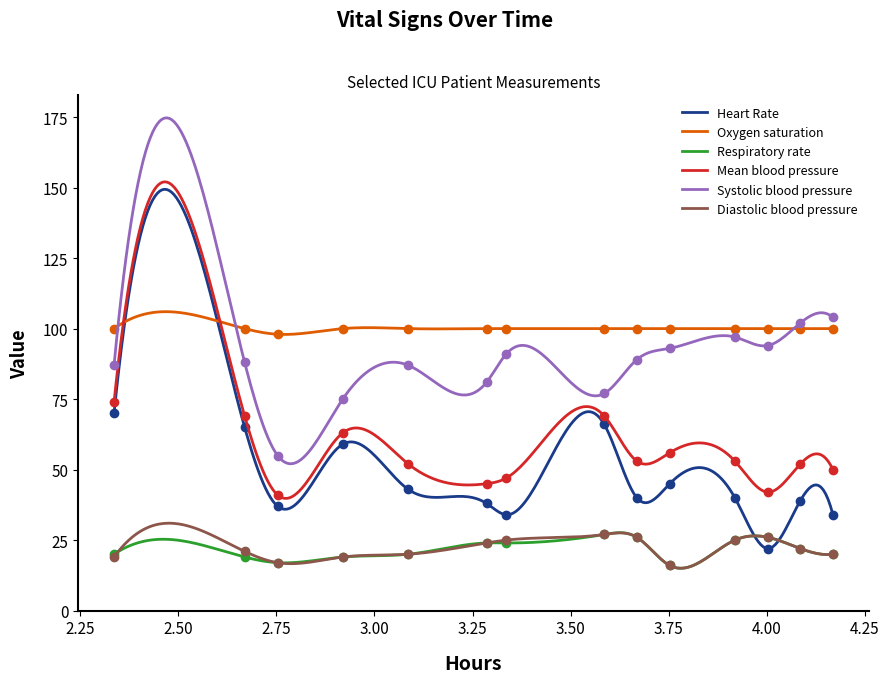

True or false: Diastolic blood pressure and Mean blood pressure cross at least once.

False